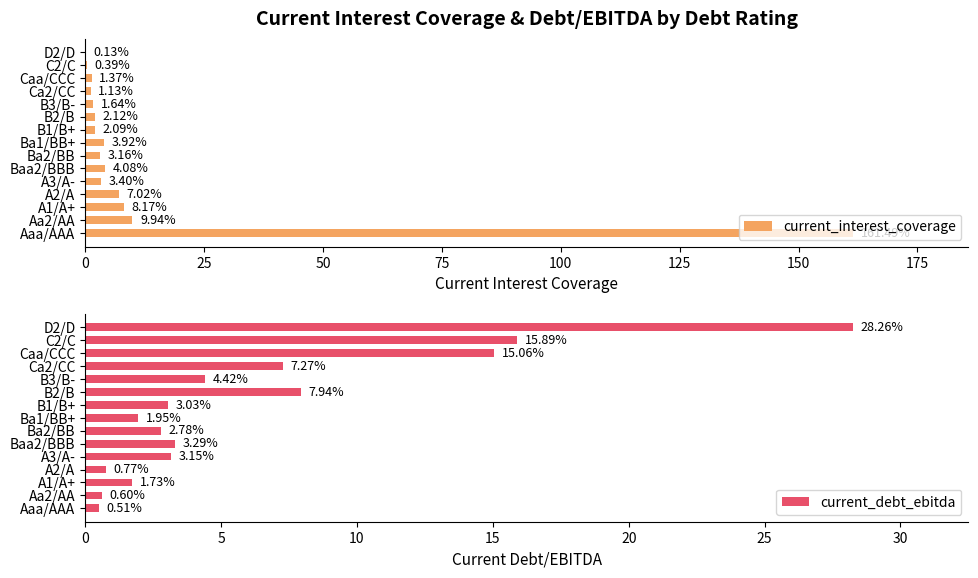

Is it true that current_debt_ebitda equals 1.3 at B1/B+?

False